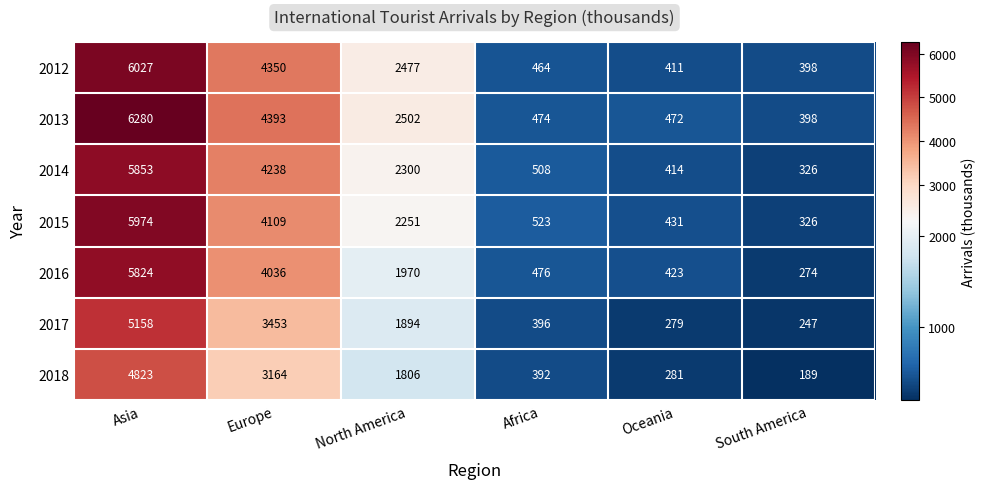

Rank the series by their maximum value, from lowest to highest.

2018, 2017, 2016, 2014, 2015, 2012, 2013